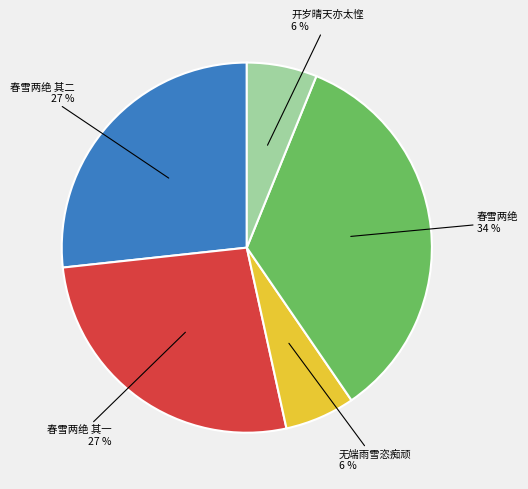

Is there any slice that represents more than half of the pie?

No